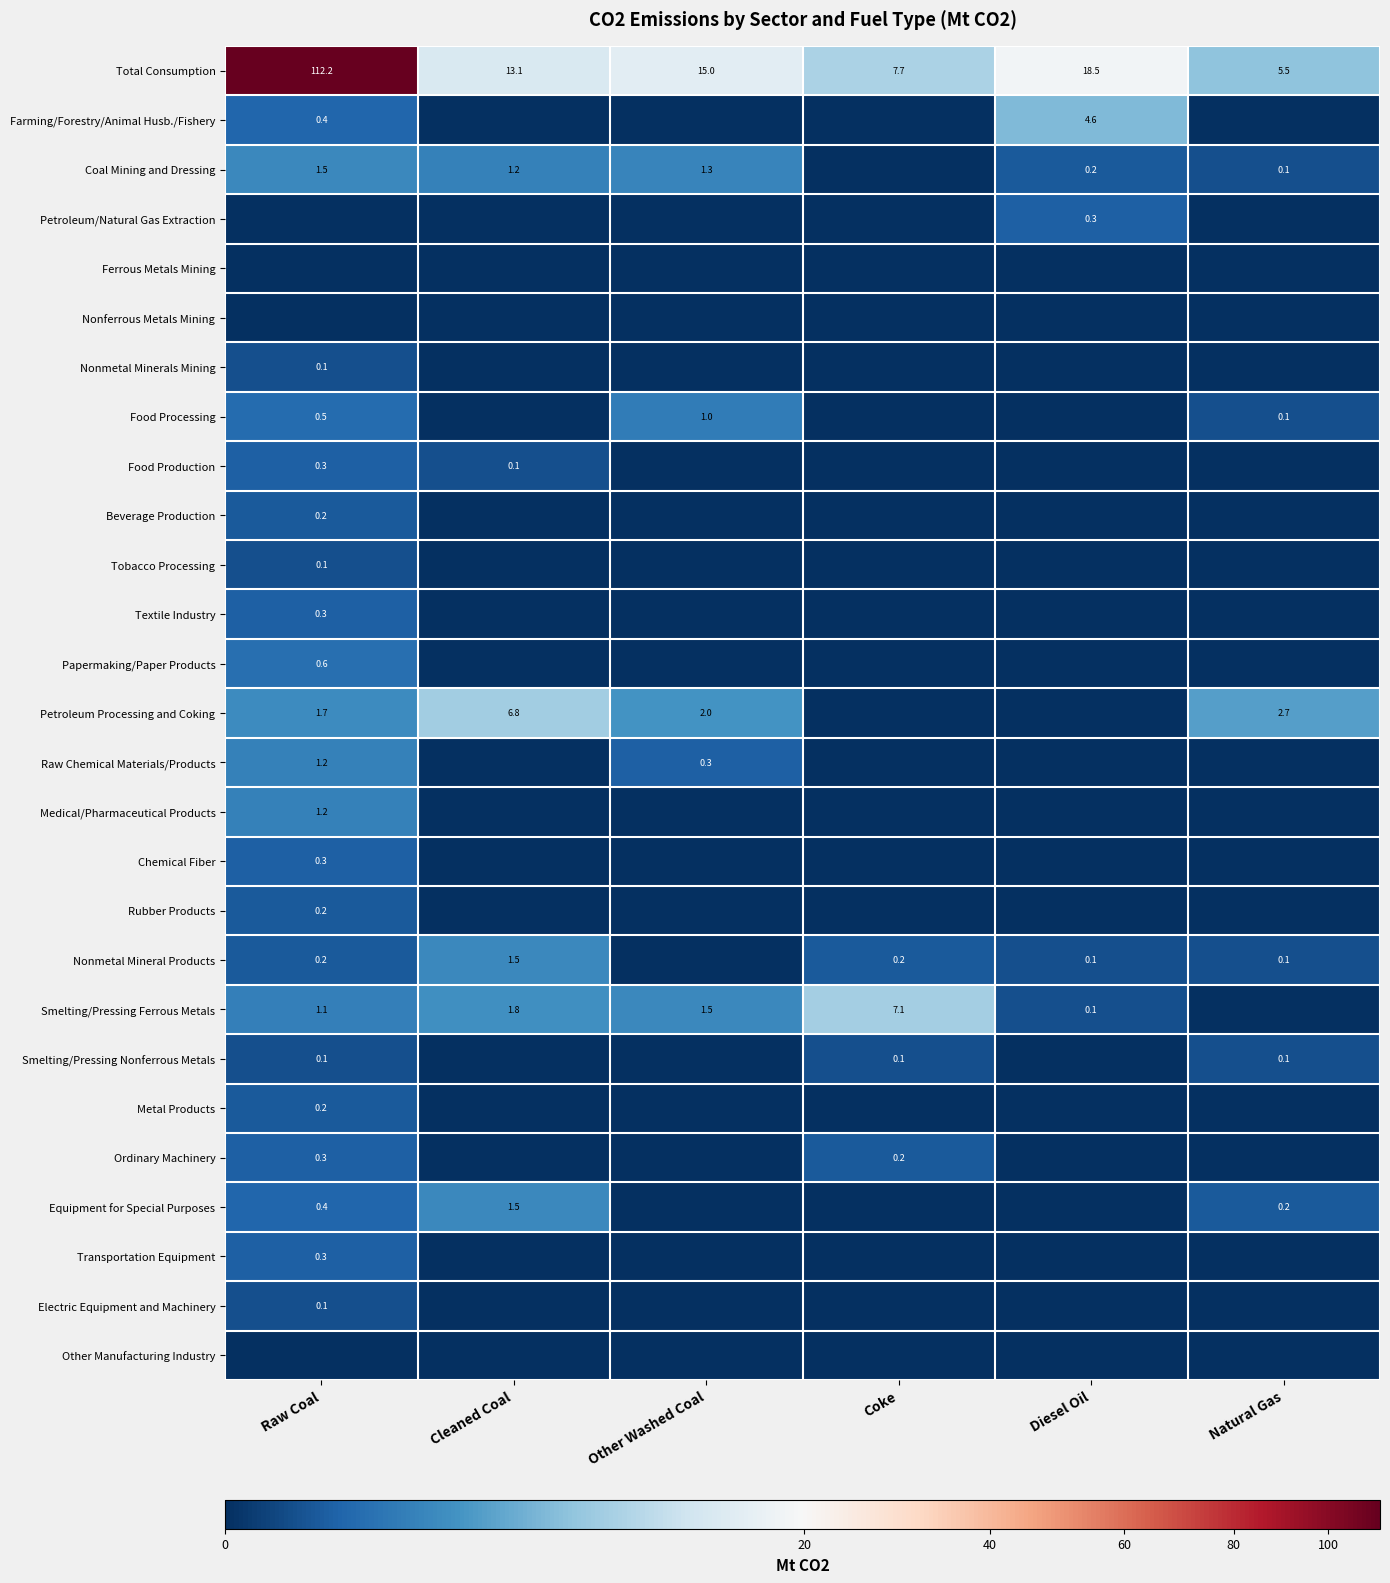

What value does the Total Consumption series have at Cleaned Coal?

13.1